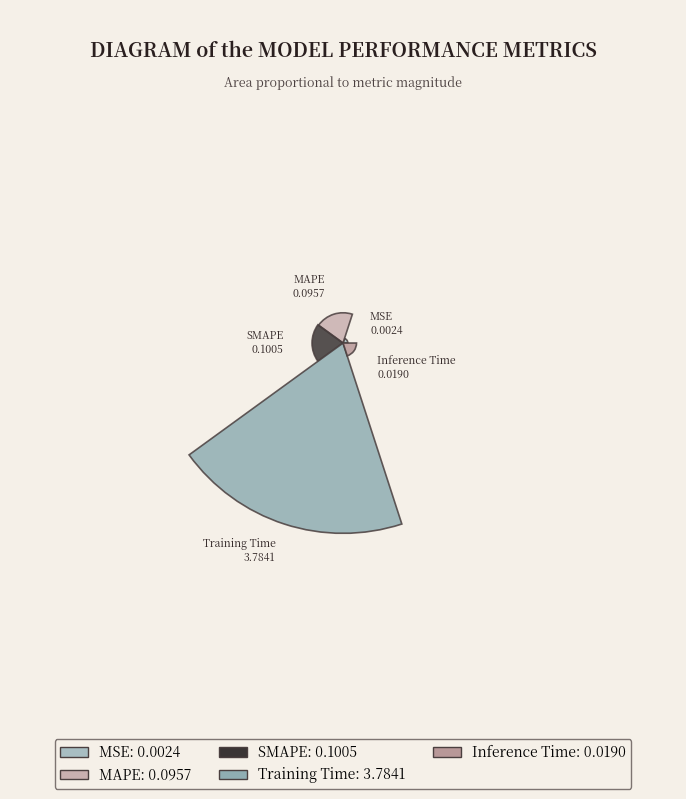

What is the largest slice in the pie chart?

Training Time